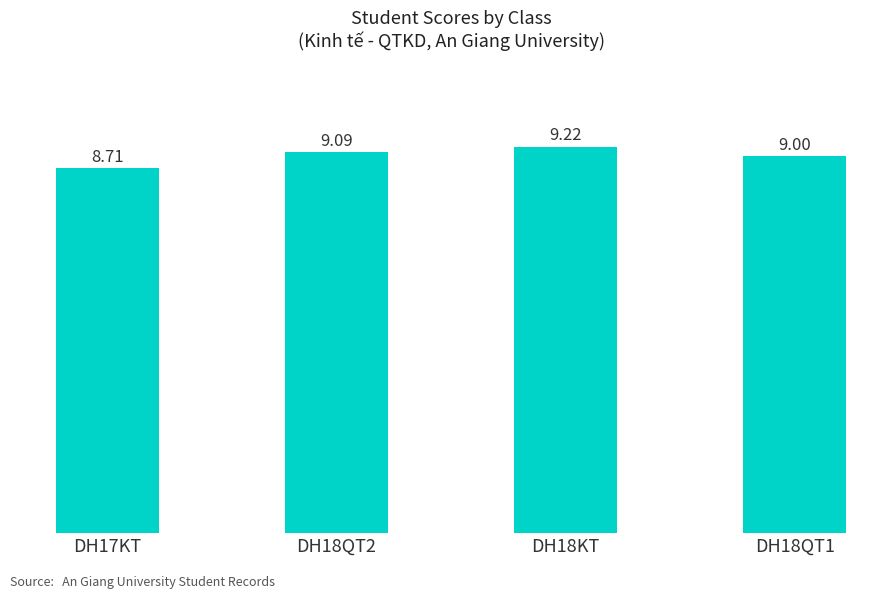

Rank the categories by value from highest to lowest.

DH18KT, DH18QT2, DH18QT1, DH17KT